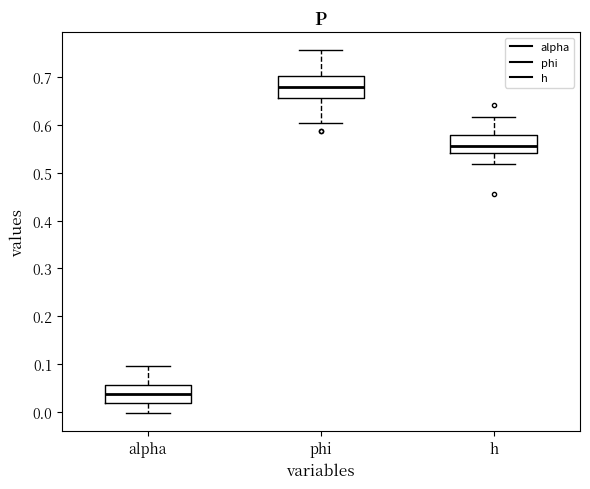

Where does the upper whisker of the box for h end on the y-axis? The values are not printed on the chart, so give them approximately, as read against the axis.

0.62